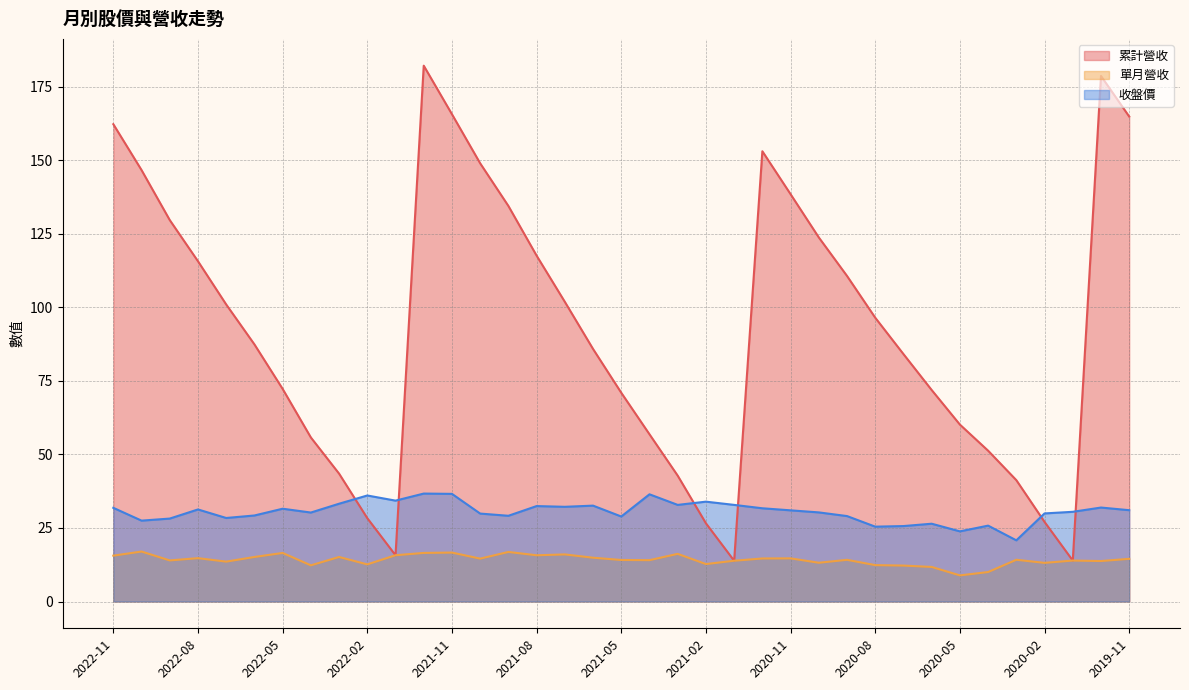

Is the value of 單月營收 at 2019-11 greater than the value of 累計營收 at 2021-02?

No